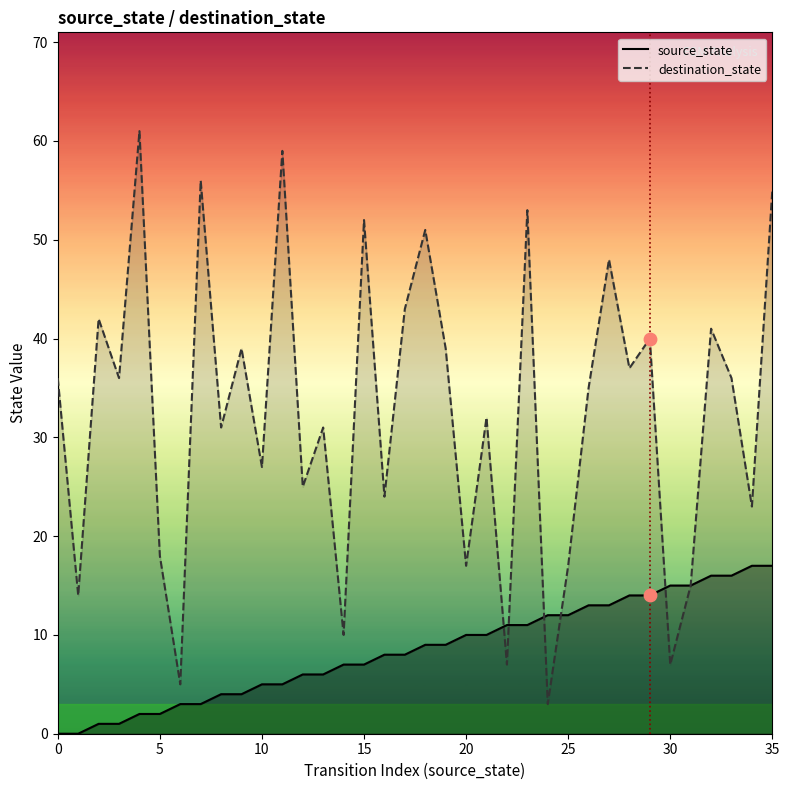

Is the value of source_state at 22 greater than the value of destination_state at 27?

No